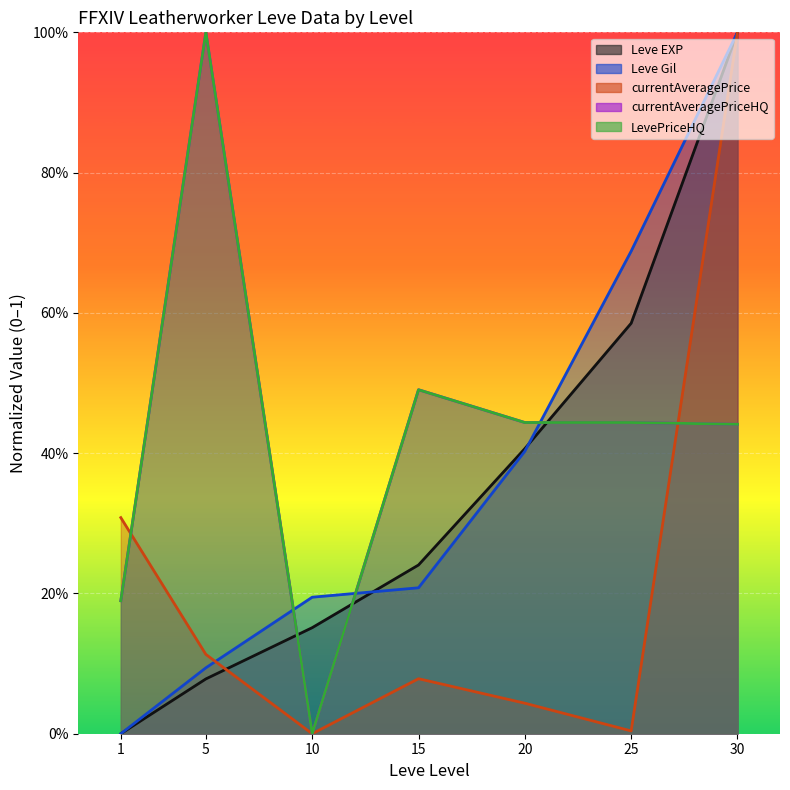

What is the average value of the LevePriceHQ series?

0.4